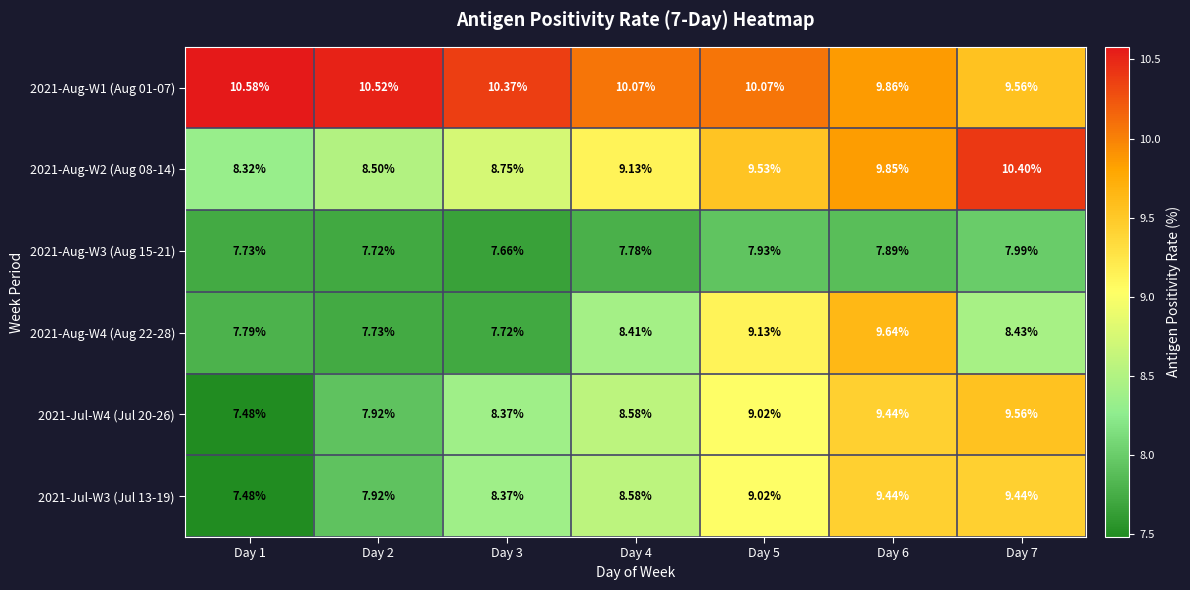

Is the value of 2021-Jul-W4 (Jul 20-26) at Day 2 greater than the value of 2021-Aug-W4 (Aug 22-28) at Day 5?

No